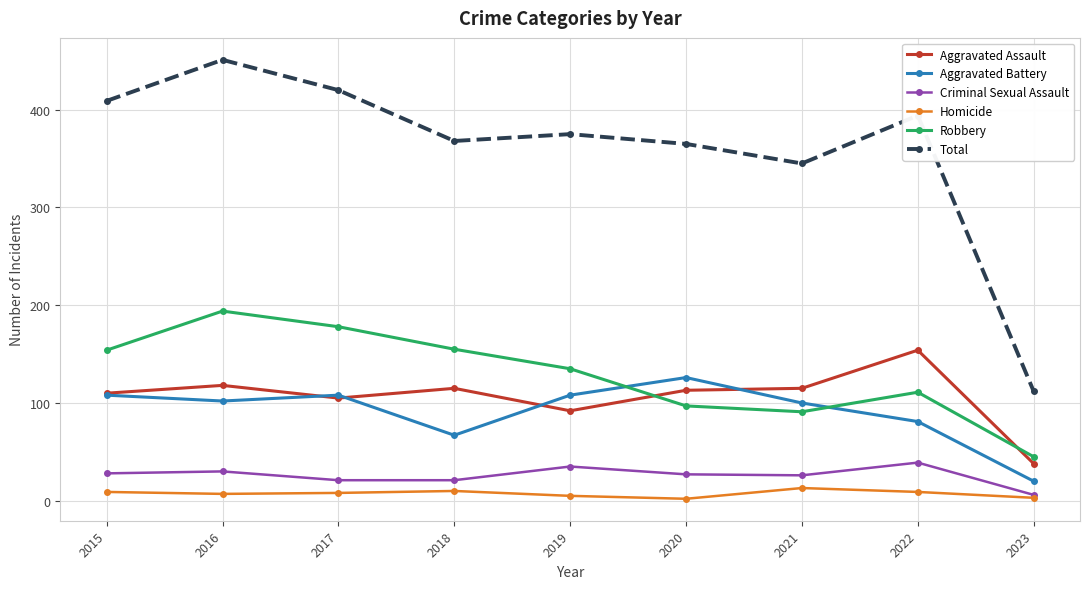

What is the average value of the Homicide series?

7